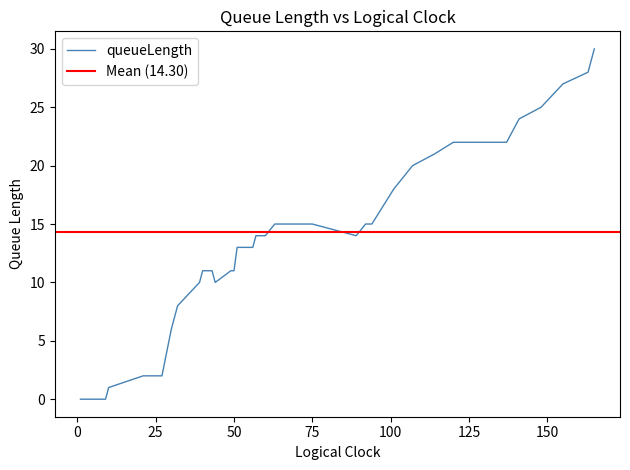

What is the maximum value for queueLength?

30